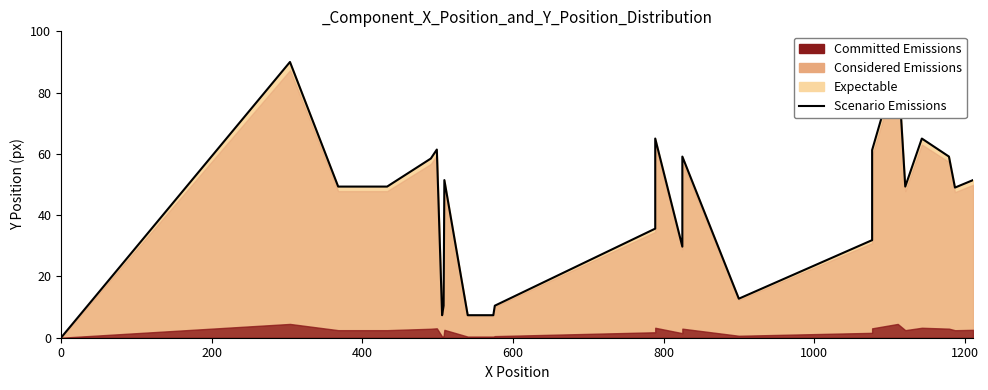

True or false: the data shows 49.3 at 400.

True